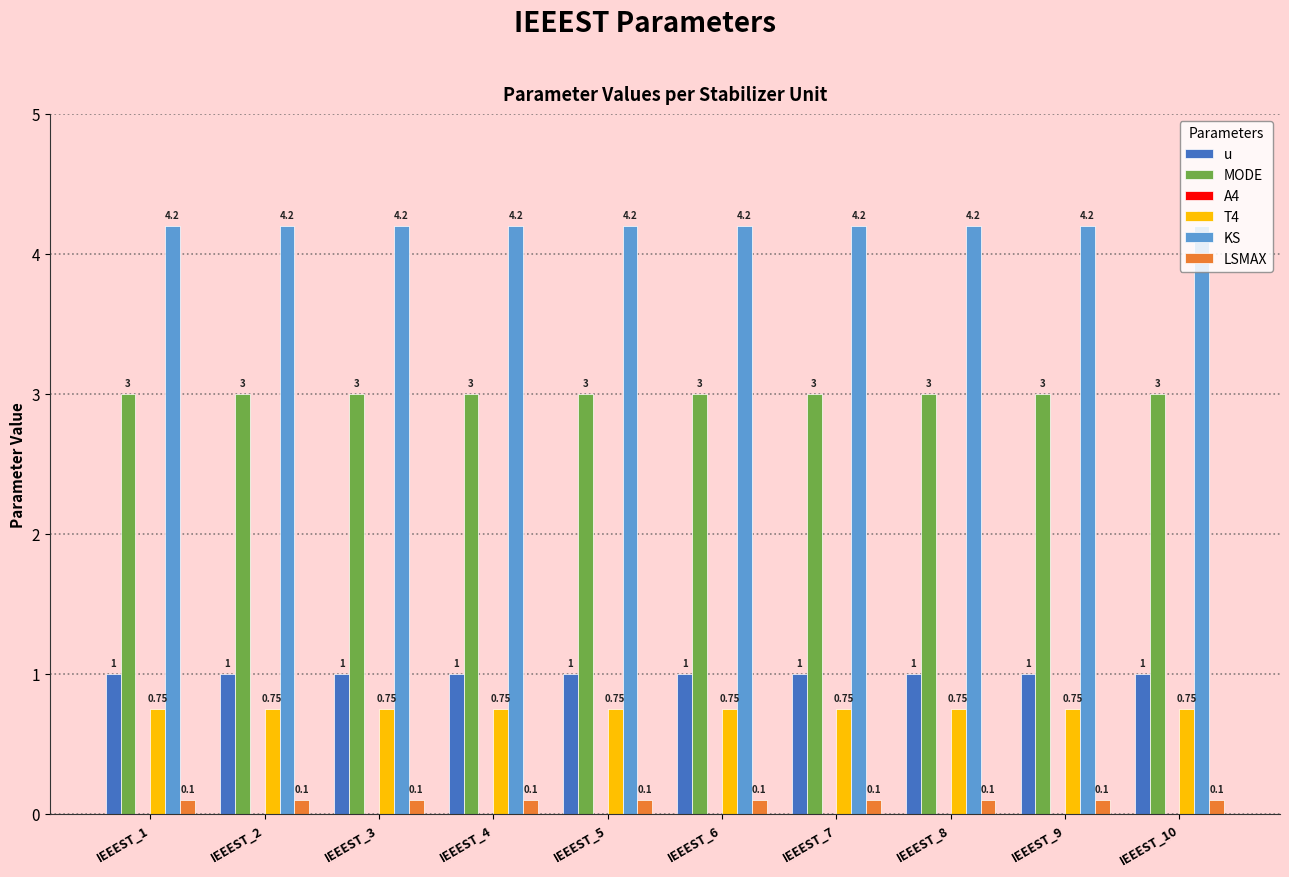

List the series in order of their peak value, highest first.

KS, MODE, u, T4, LSMAX